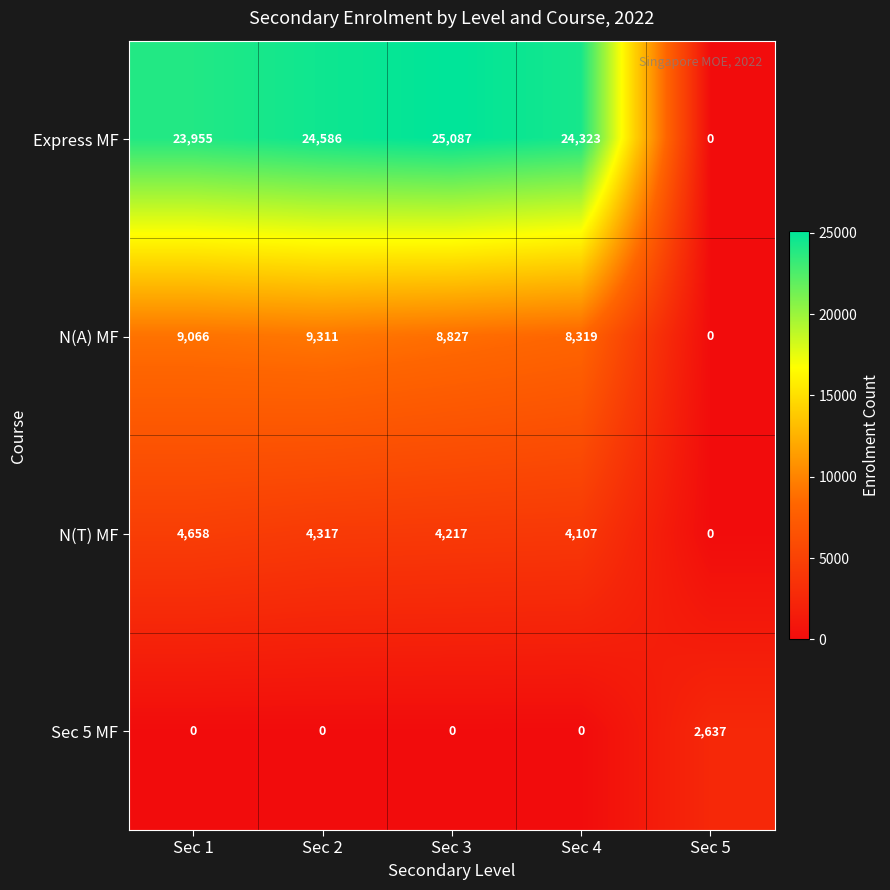

What is the maximum value shown in the chart?

25087